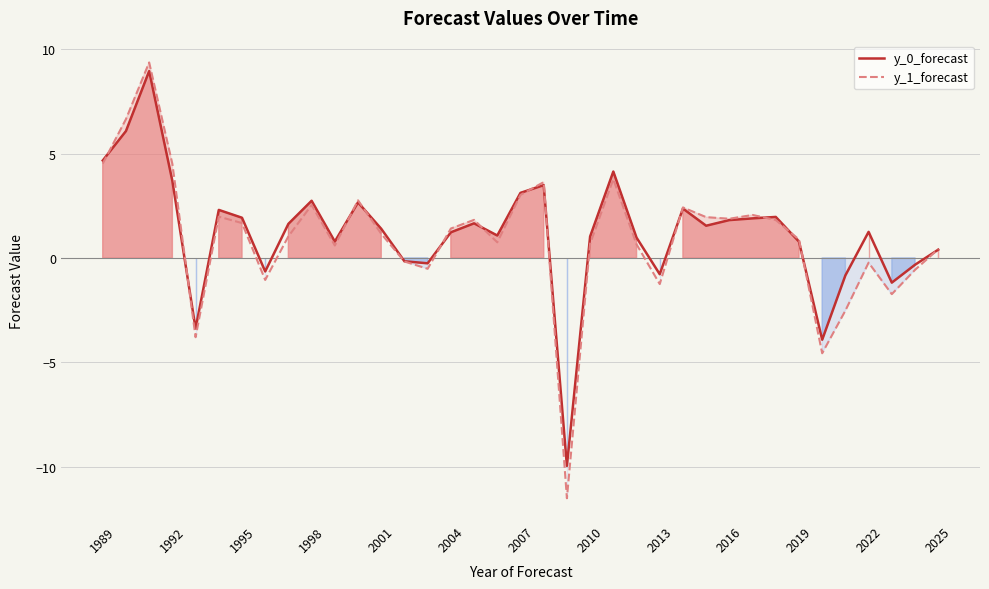

The value of y_0_forecast at 29 is 2.0. True or false?

True